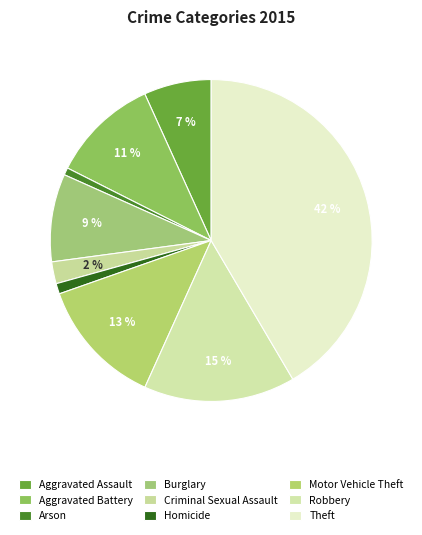

What percentage is the Robbery slice, to the nearest percent?

15%